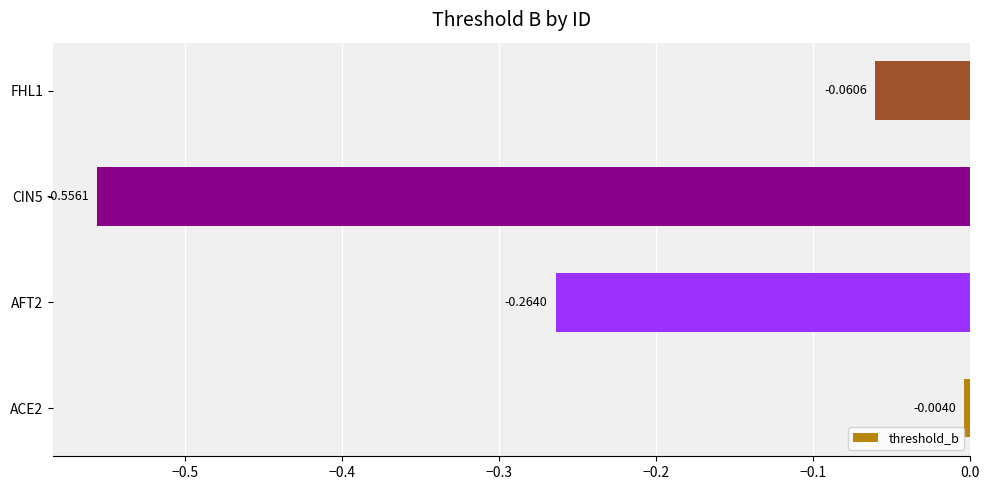

Which has a higher value, ACE2 or AFT2?

ACE2